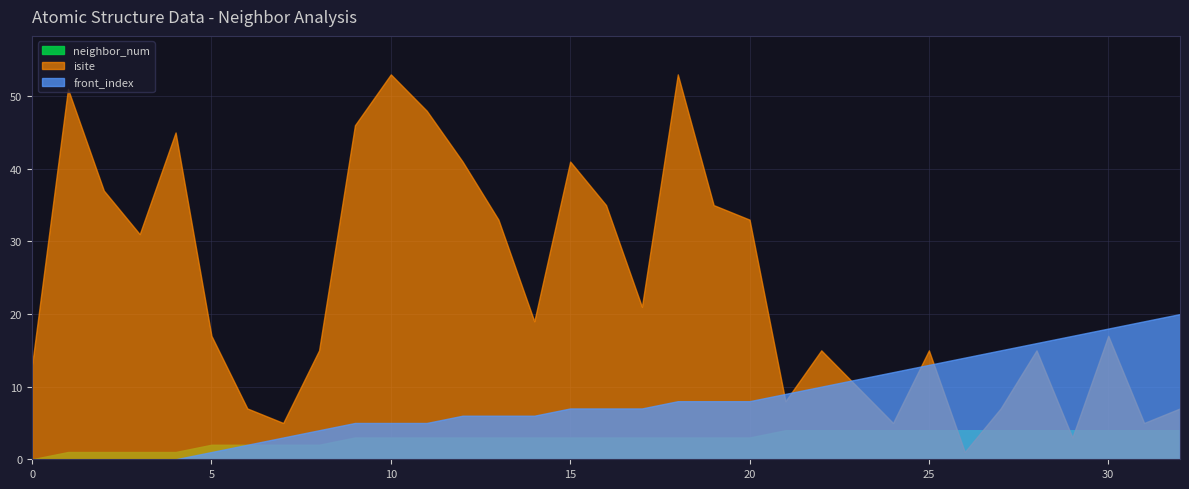

True or false: front_index has a value of 4 at 8.

True